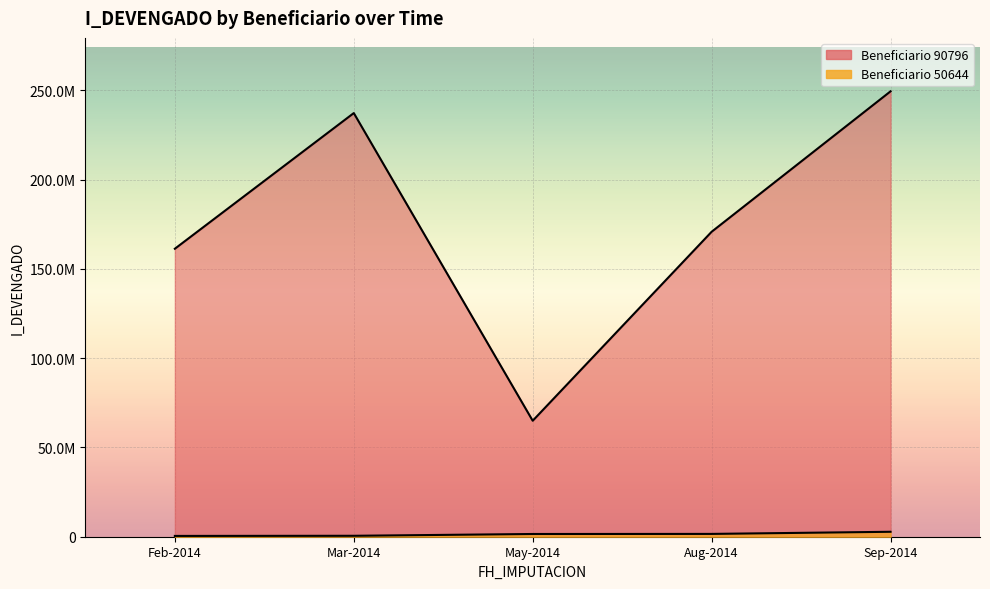

True or false: Beneficiario 90796 has more than 1 points higher than both neighbors.

False